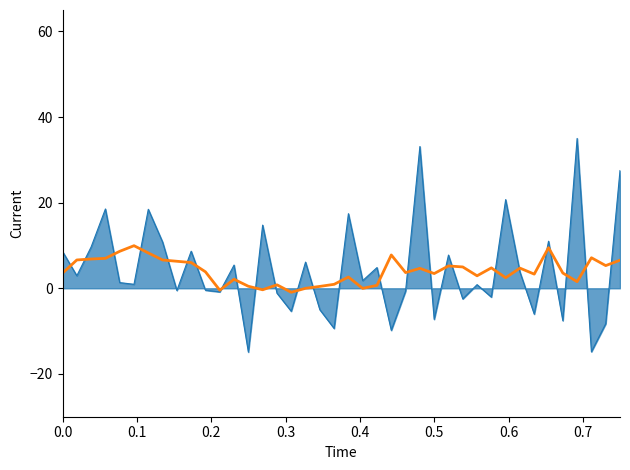

What is the maximum value shown in the chart?

35.0